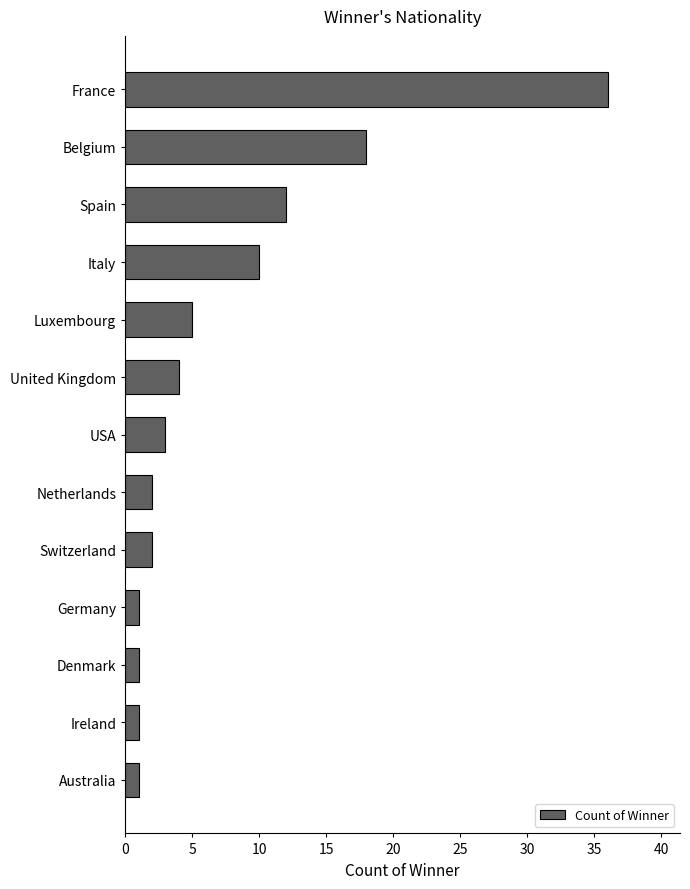

True or false: the data shows 5 at USA.

False